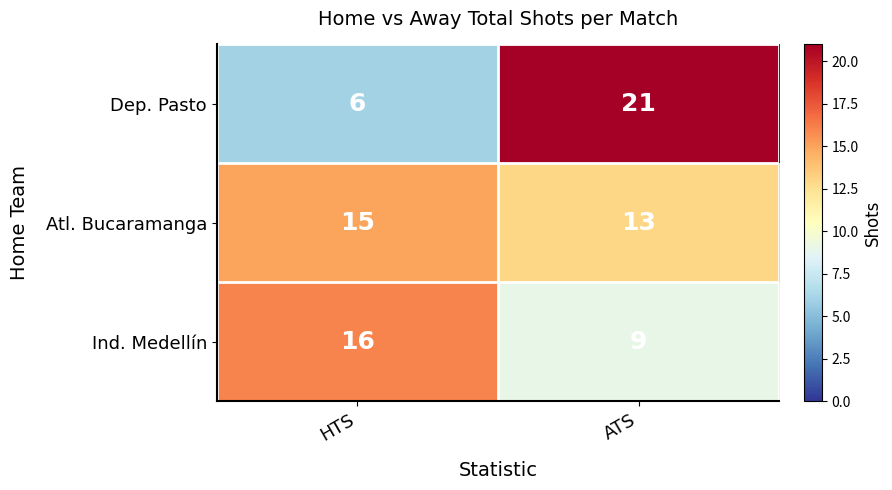

Which label corresponds to the largest value in the chart?

ATS